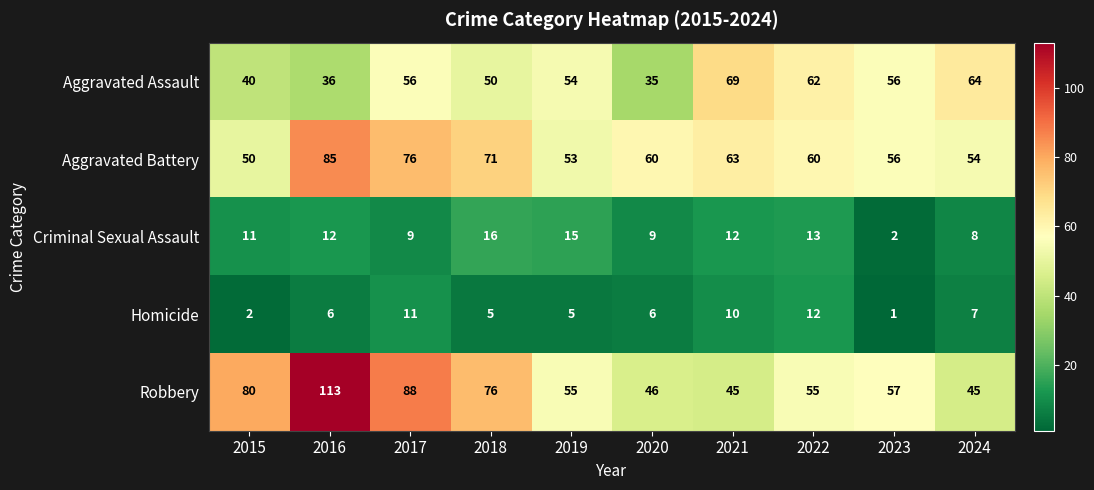

What is the greatest value displayed?

113